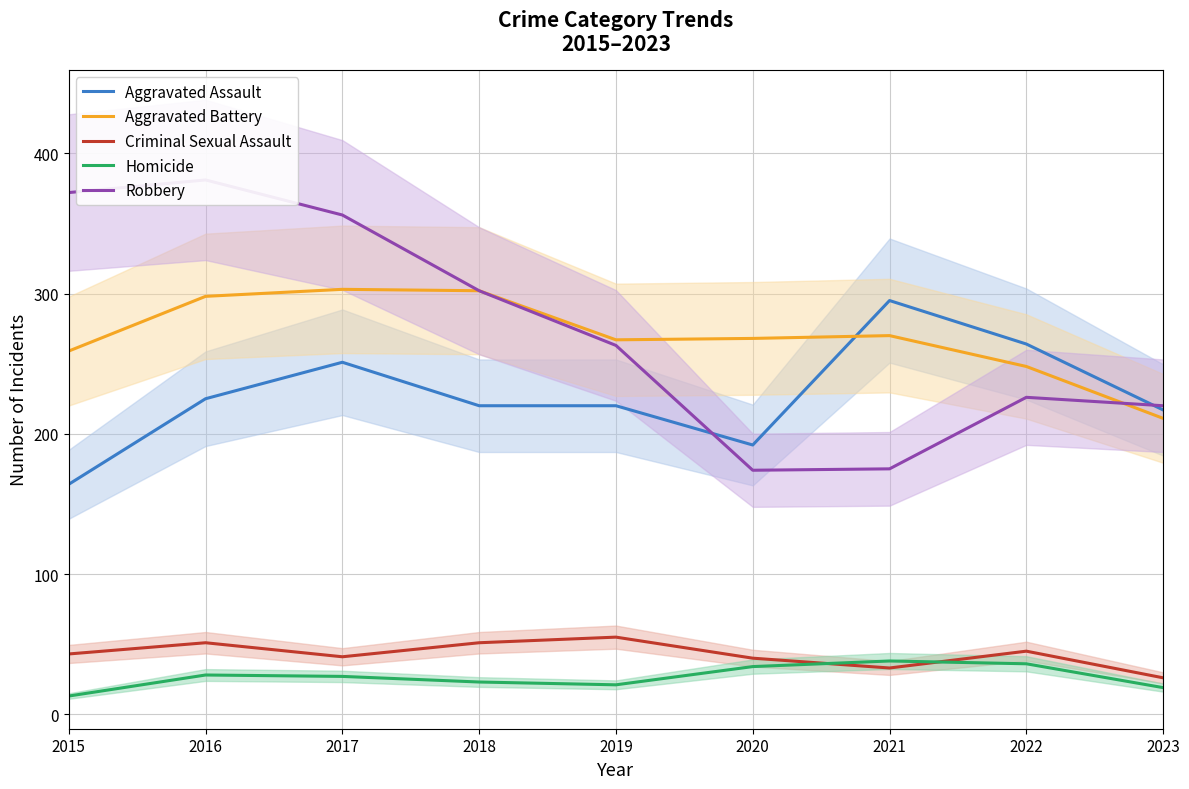

The value of Robbery at 2016 is 204. True or false?

False